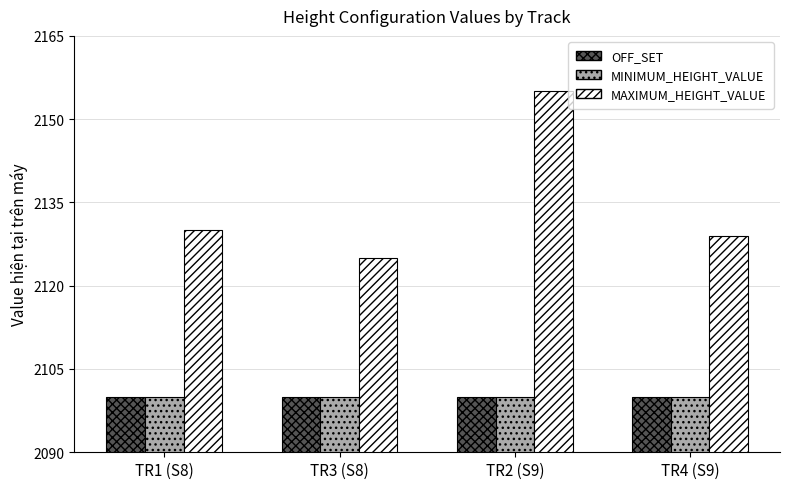

Is the value of OFF_SET at TR4 (S9) greater than the value of MAXIMUM_HEIGHT_VALUE at TR3 (S8)?

No